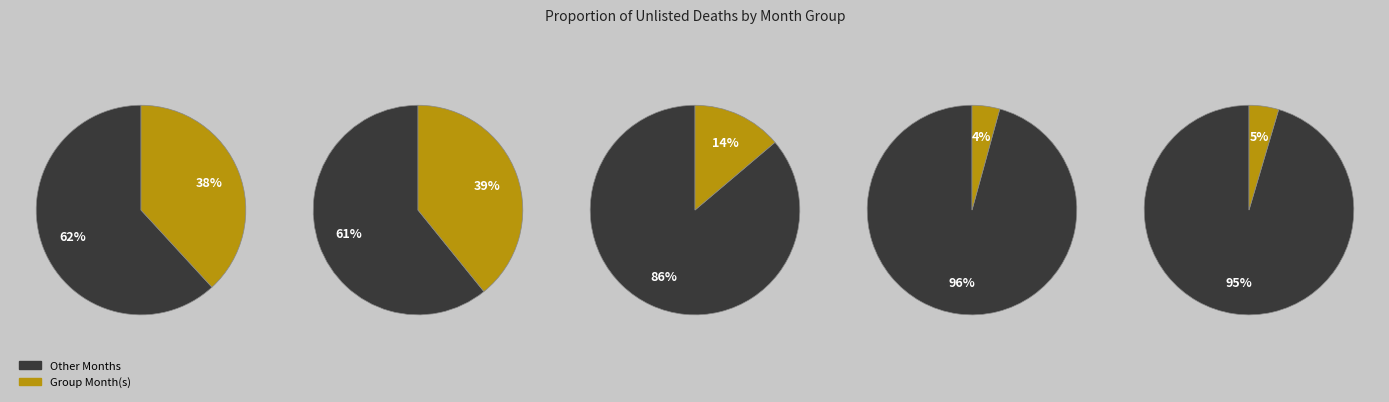

True or false: mar accounts for 9% of the total.

False